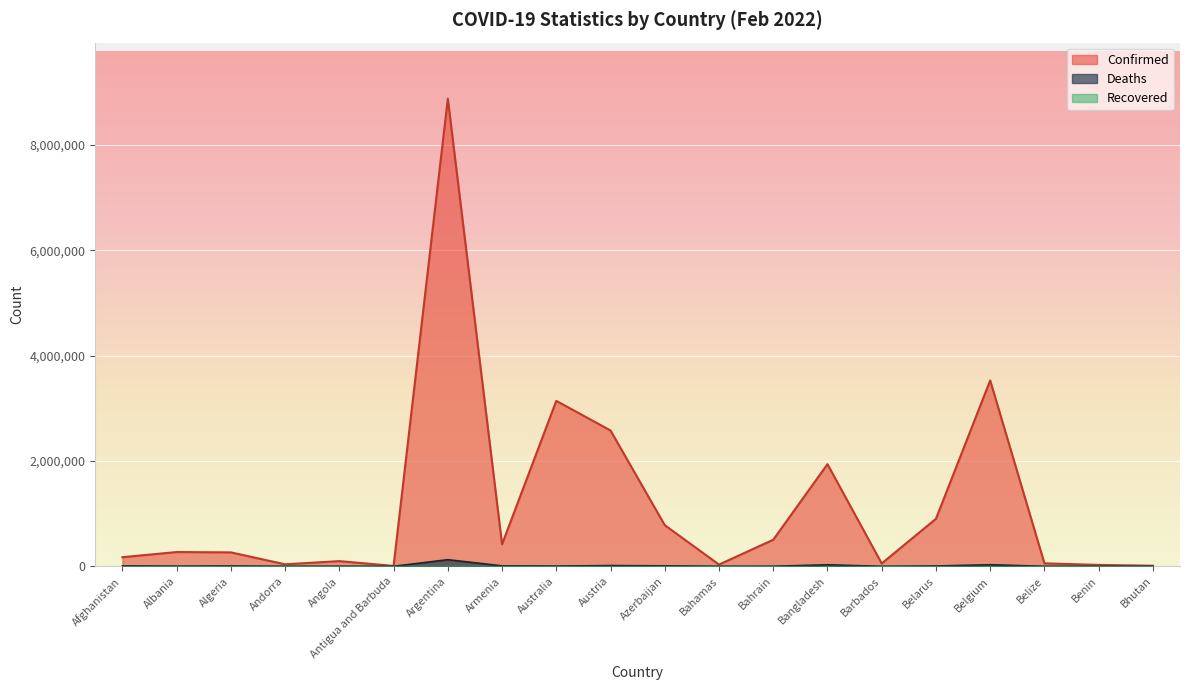

Which series has the widest spread of values?

Confirmed